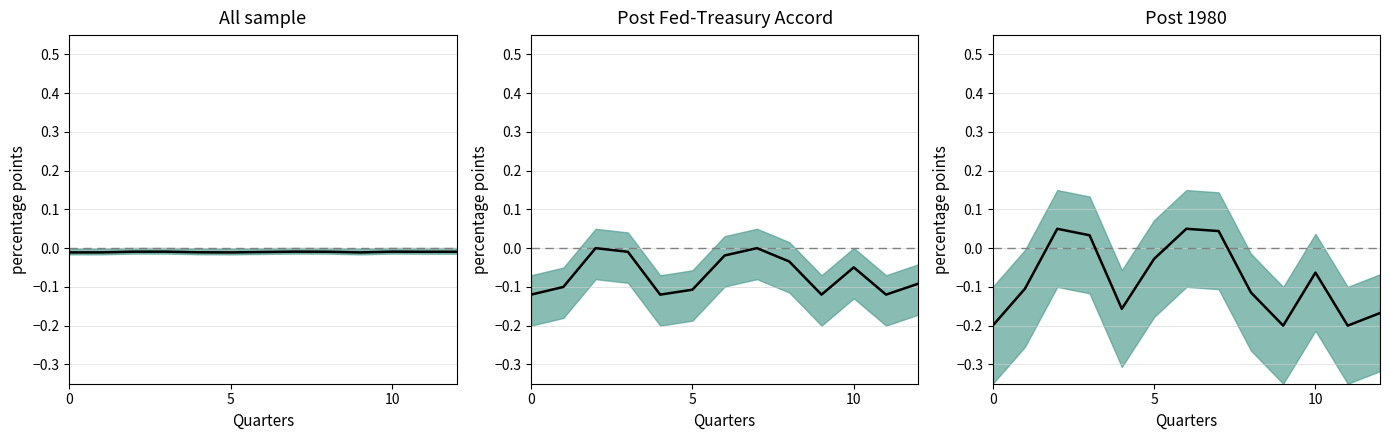

How many interior local valleys (lower than both neighbors) does the data have?

3